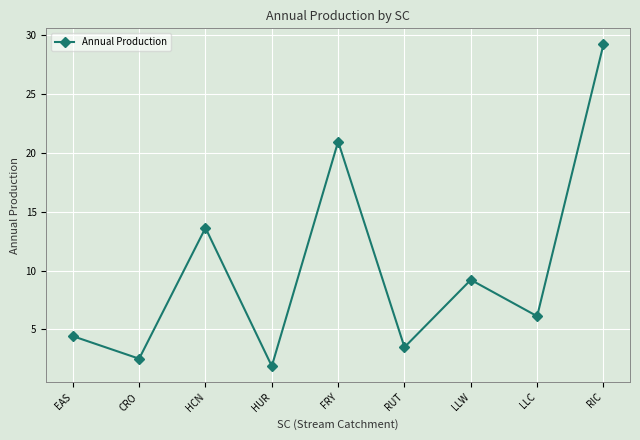

List the labels in order of value, largest first.

RIC, FRY, HCN, LLW, LLC, EAS, RUT, CRO, HUR